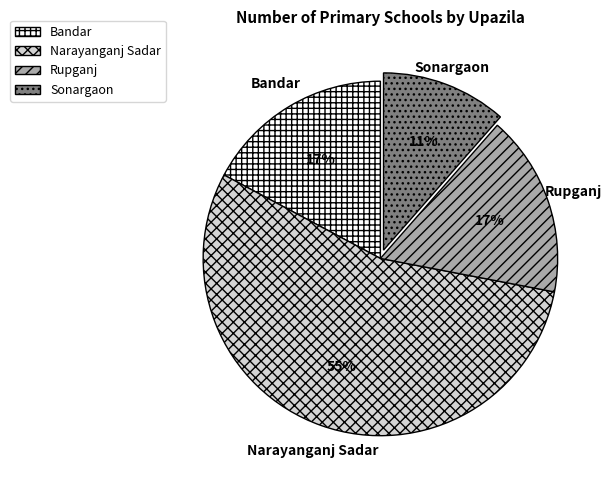

To the nearest percent, what is the combined percentage of Rupganj and Sonargaon?

28%